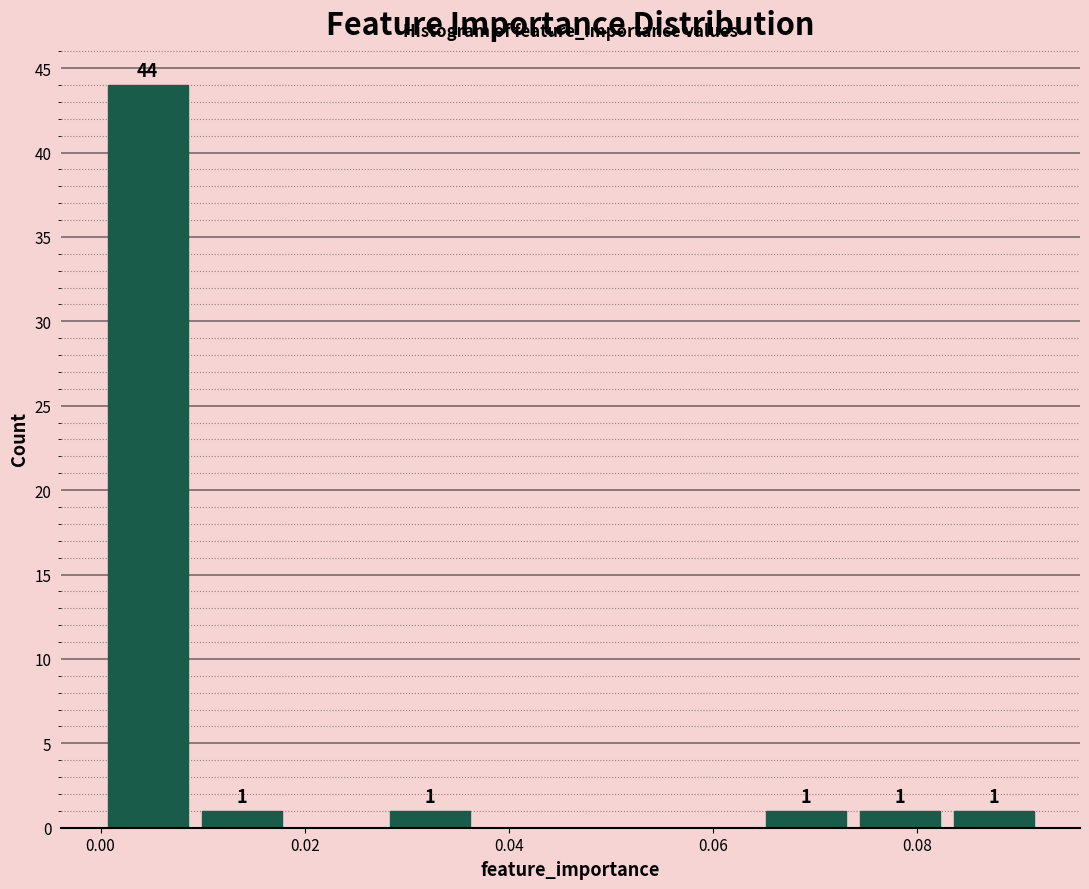

Which range on the x-axis has the tallest bar?

0.000 to 0.010